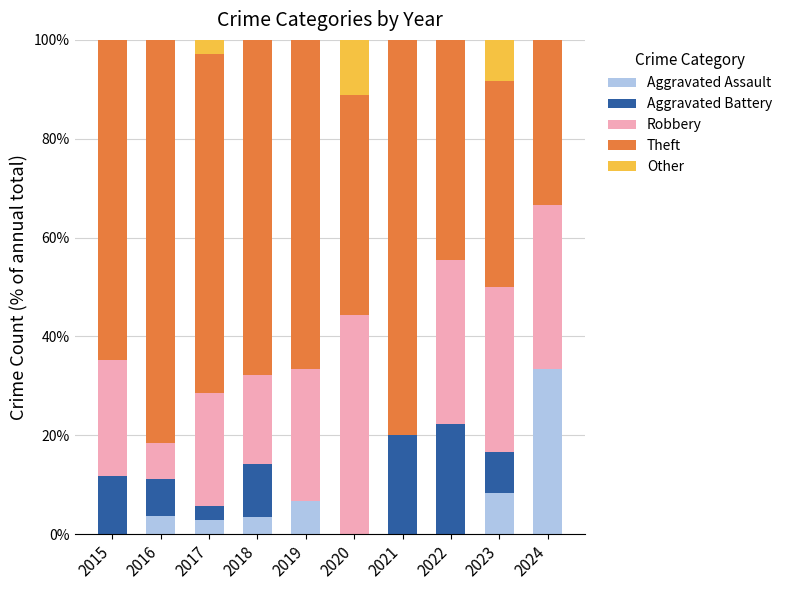

What is the total value across all series at 2019?

100.0